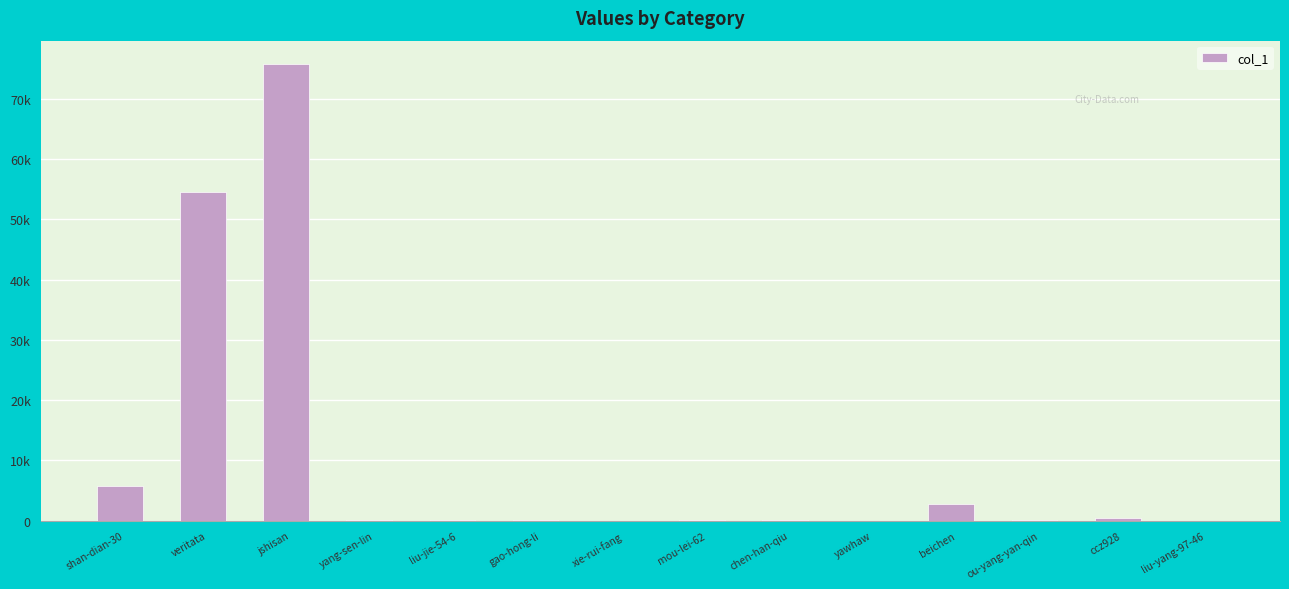

How many distinct data groups are displayed?

1